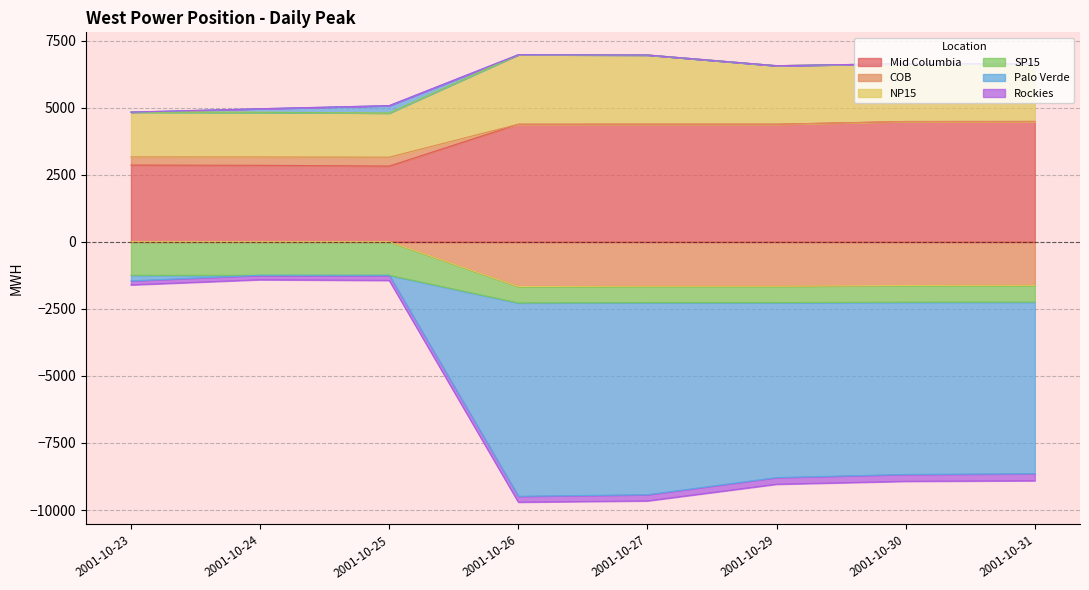

What is the minimum value for Mid Columbia?

2821.6